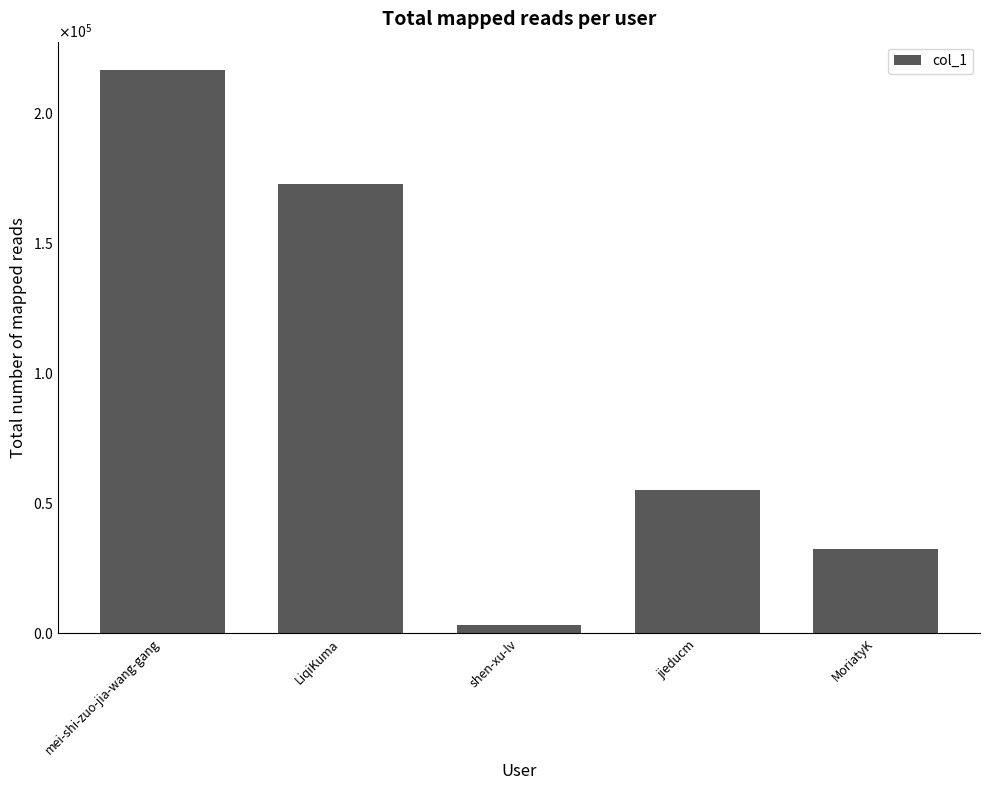

Reading left to right, extract all data points from this chart.

216593	172885	3234	55014	32222